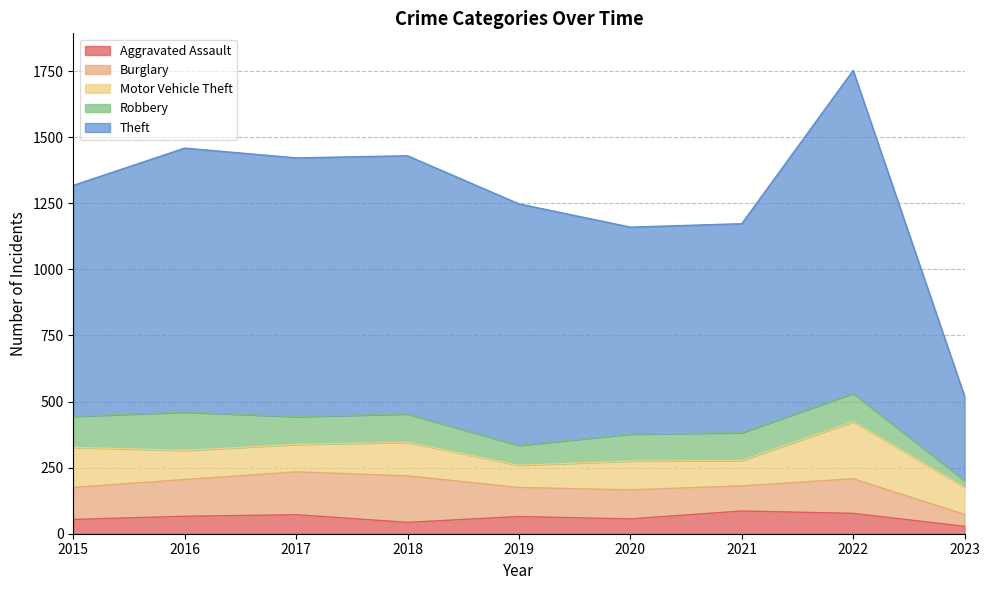

True or false: Theft and Burglary cross at least once.

False